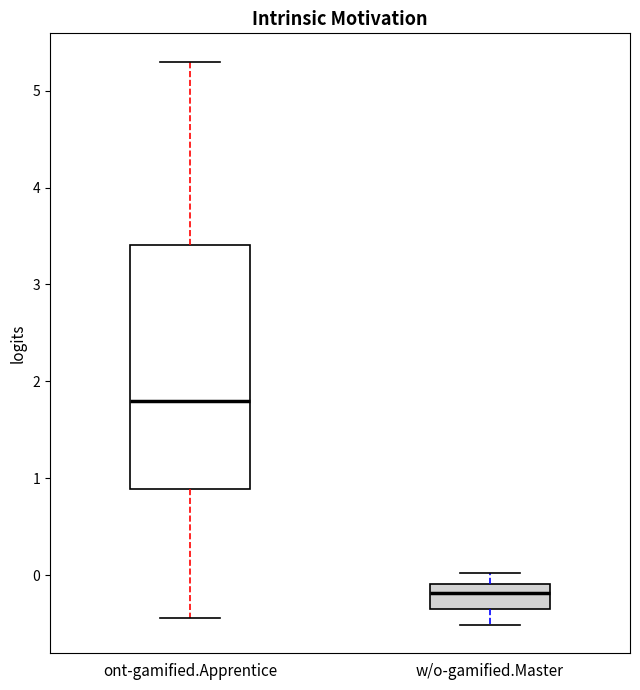

Which box has the lowest median line?

w/o-gamified.Master